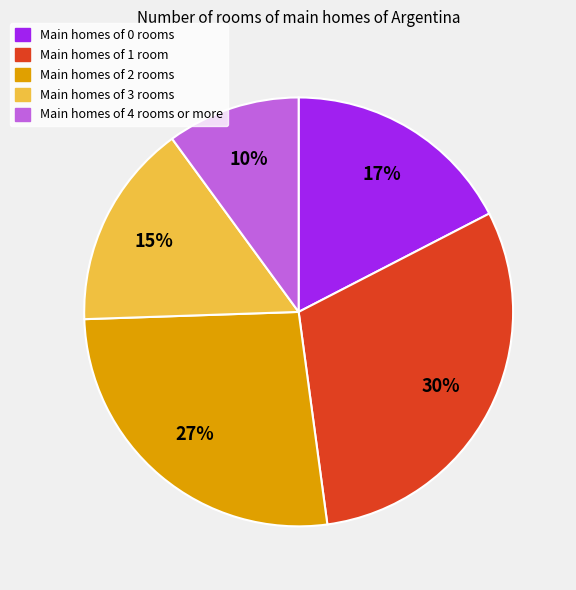

To the nearest percent, what is the average slice percentage?

20%